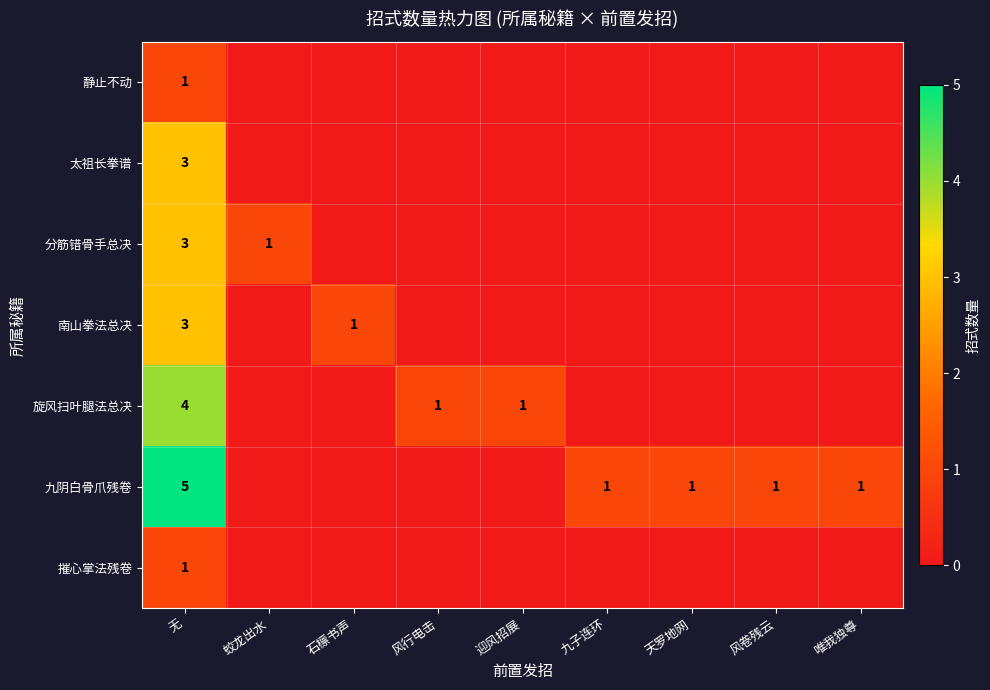

True or false: 九阴白骨爪残卷 has a value of 1 at 唯我独尊.

True